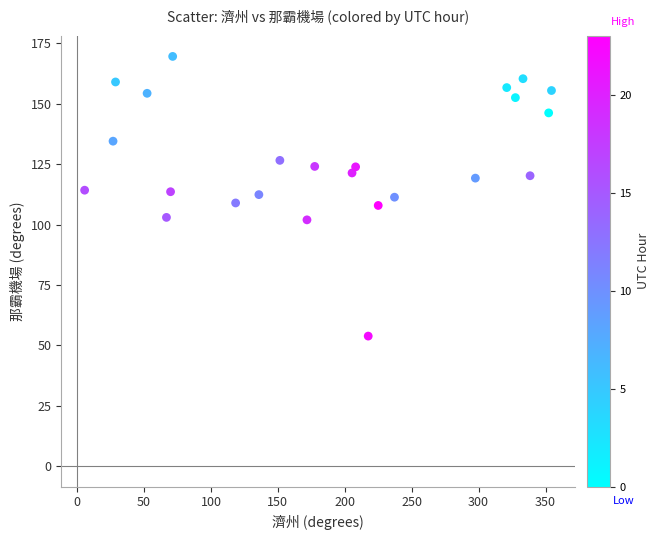

What is the range of Y values (max minus min)?

115.7